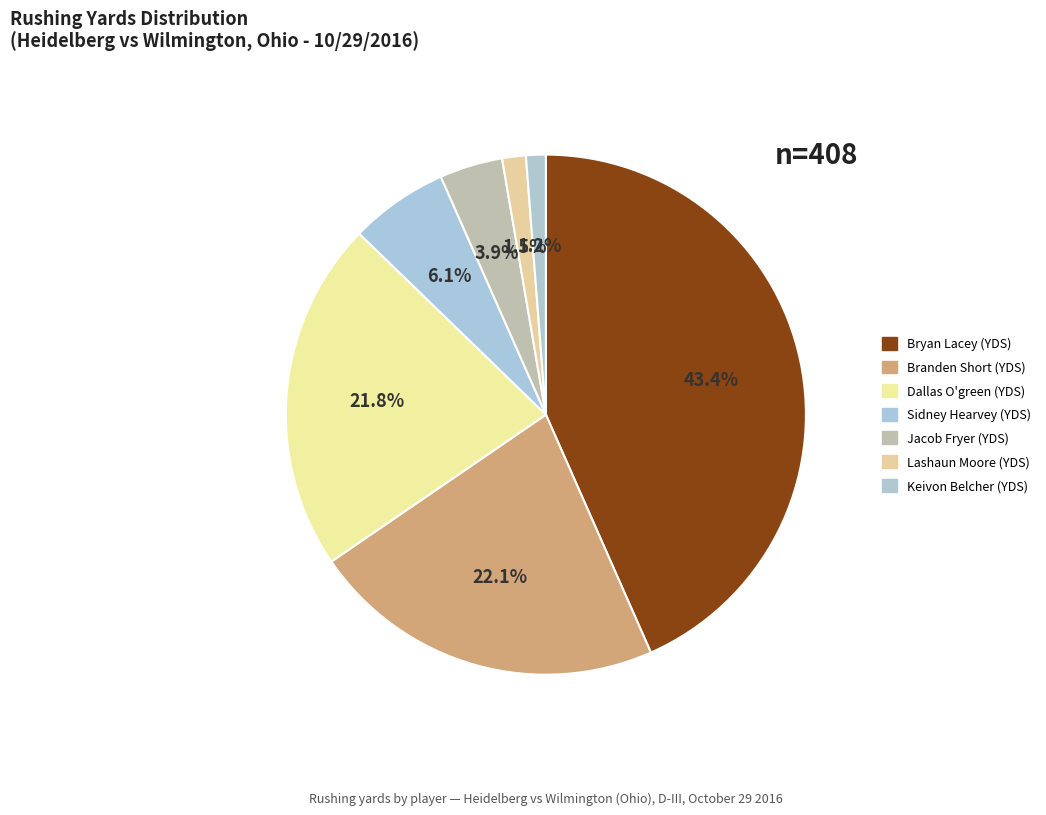

How many slices are in this pie chart?

7